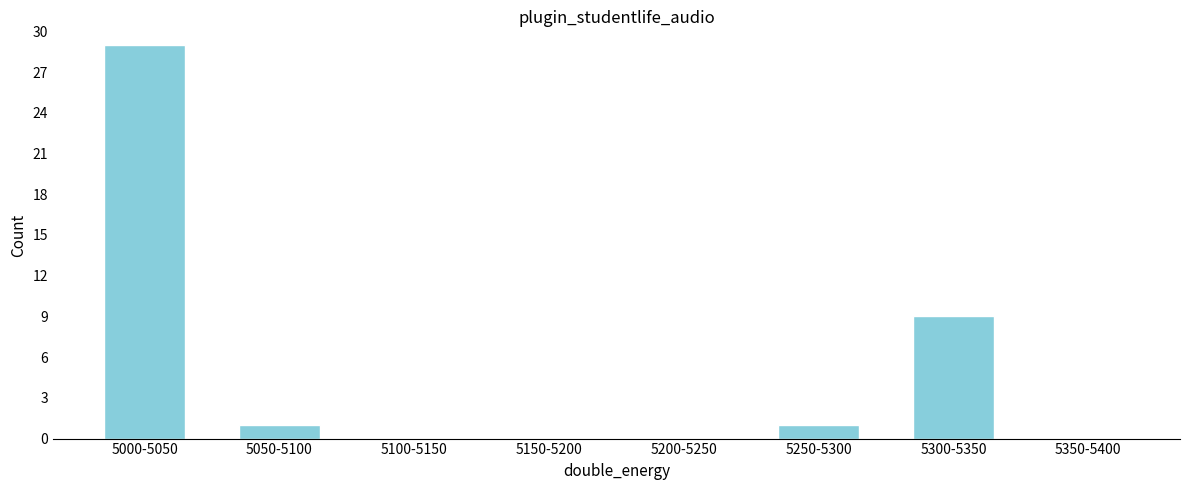

Reading left to right, transcribe all the data shown in this chart.

5000-5050=29	5050-5100=1	5100-5150=0	5150-5200=0	5200-5250=0	5250-5300=1	5300-5350=9	5350-5400=0